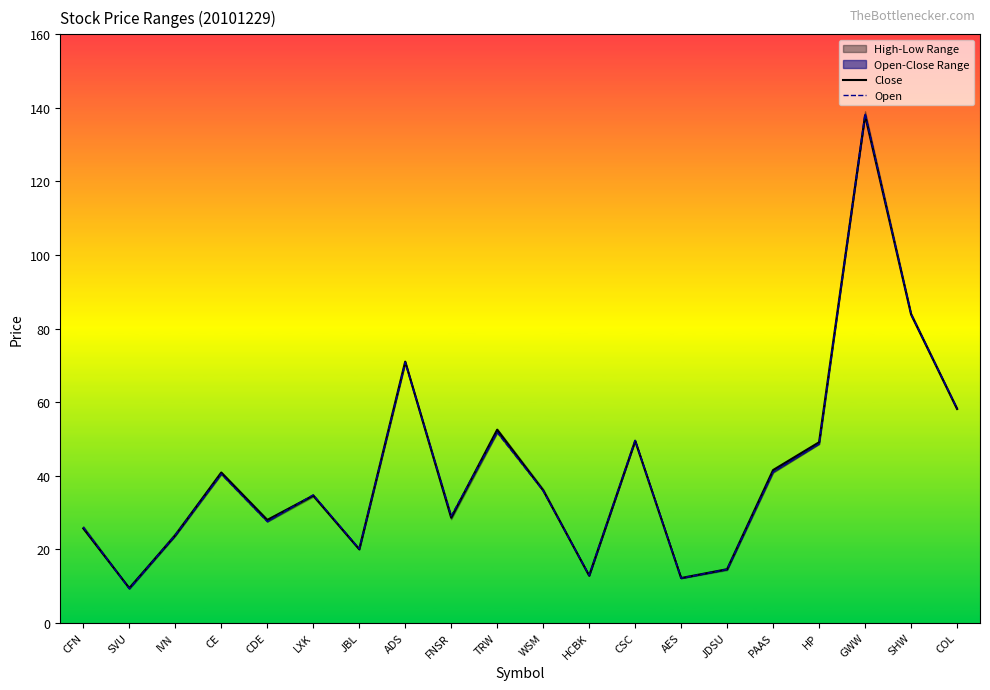

What is the maximum value for Open?

138.4